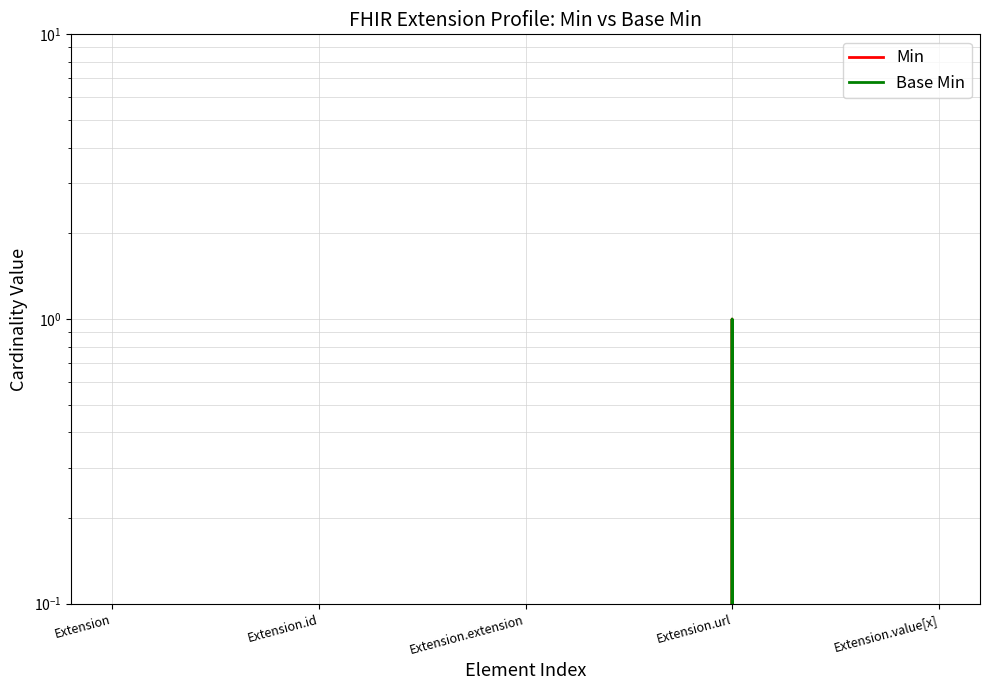

What is the label of the 4th point from the left?

Extension.url